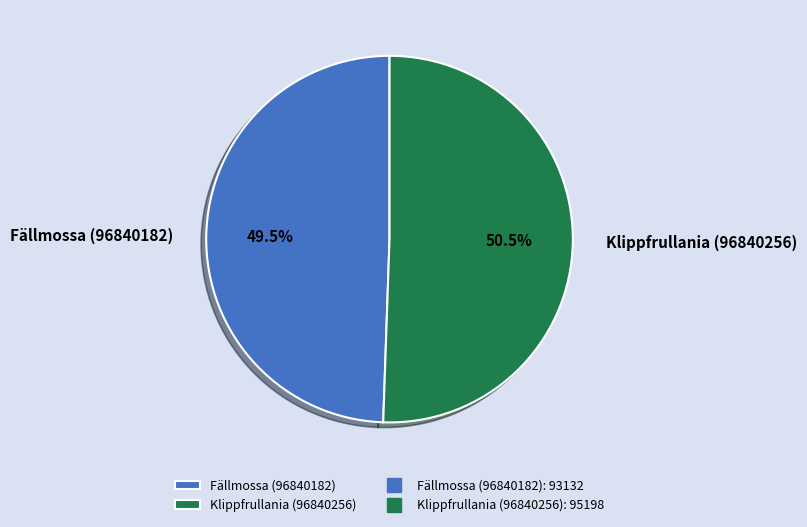

Which slice represents more than half of the pie?

Klippfrullania (96840256)